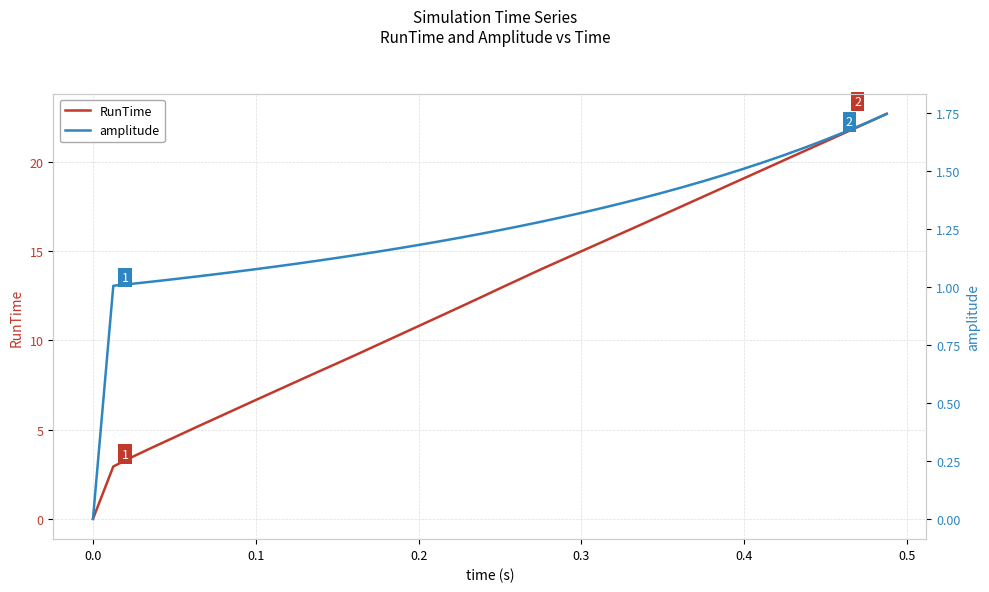

Which series has the widest spread of values?

RunTime